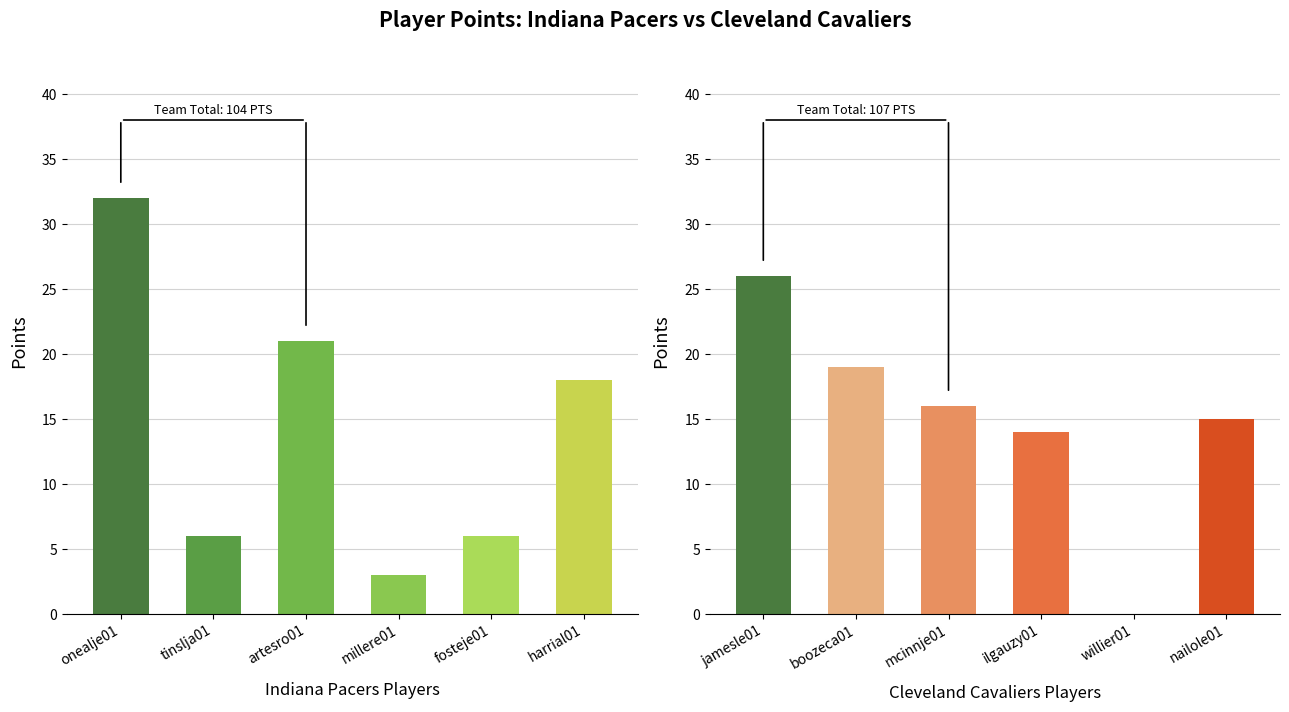

Count the number of data series in this chart.

2